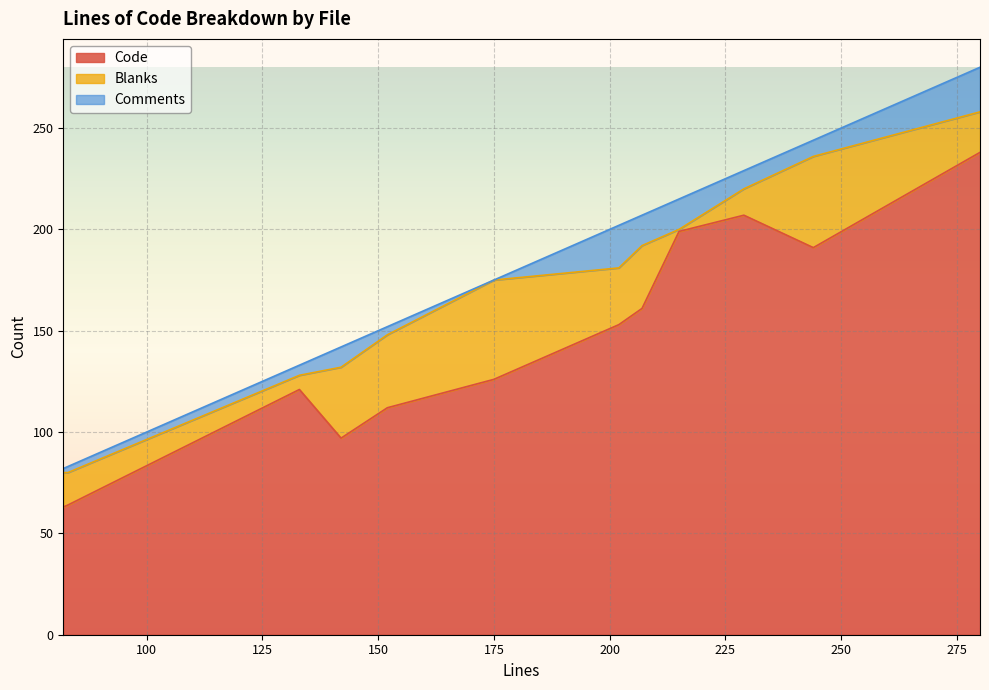

What is the sum of all Comments values?

114